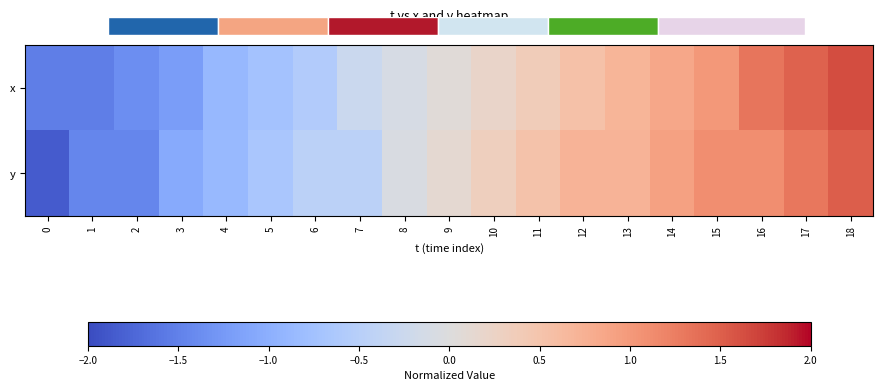

List the labels in order of x value, smallest first.

0, 1, 2, 3, 4, 5, 6, 7, 8, 9, 10, 11, 12, 13, 14, 15, 16, 17, 18